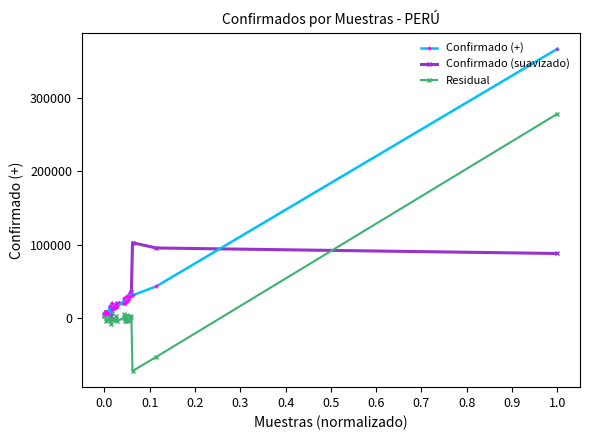

What is the value of the Confirmado (+) point at the 24th from the left?

31584.0